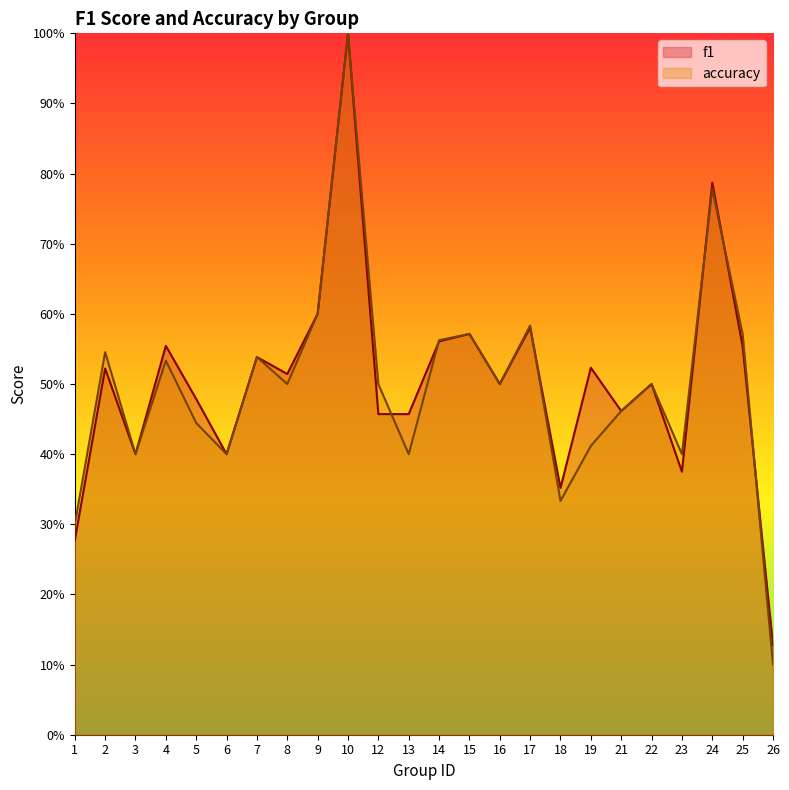

What is the spread (max minus min) of values at 13?

0.1